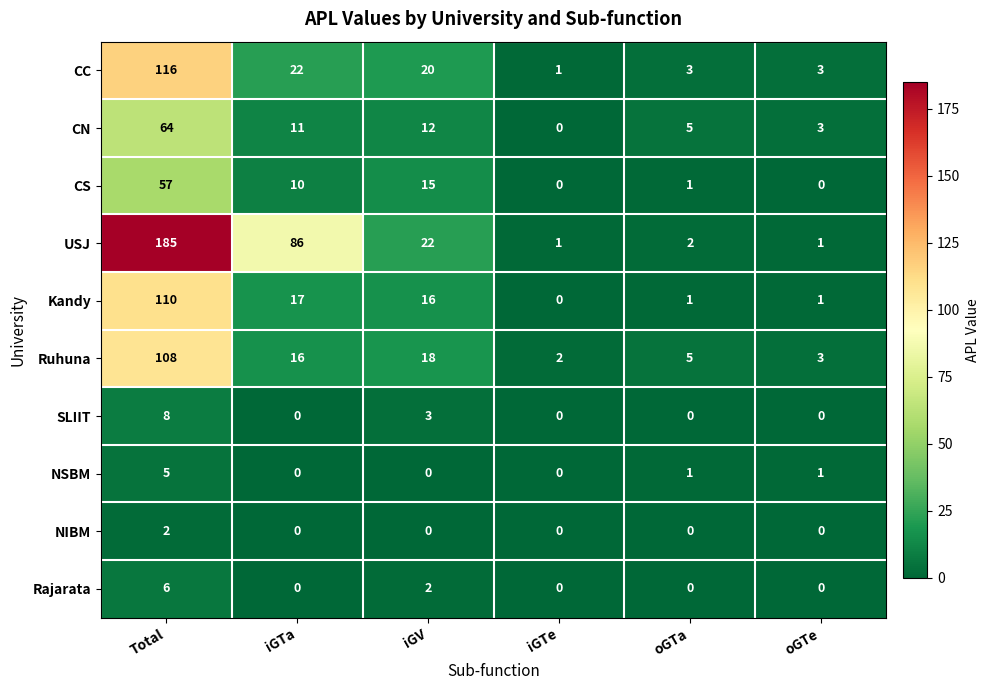

What is the difference between the Ruhuna values at Total and oGTa?

103